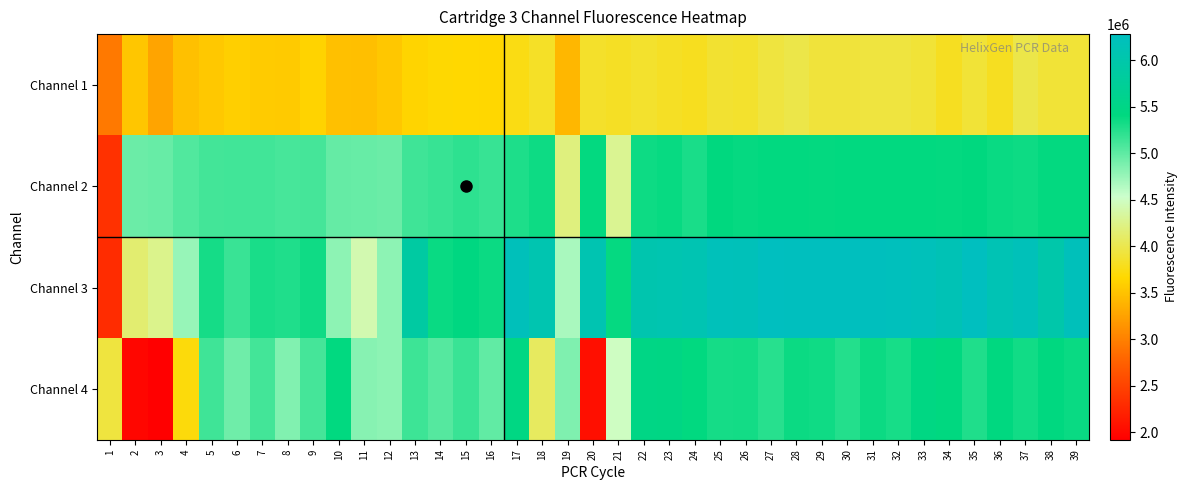

Reading left to right, list all the values displayed in this chart.

Channel 1: 1=2945977	2=3525768	3=3268614	4=3484631	5=3547125	6=3592355	7=3569401	8=3556684	9=3628516	10=3479671	11=3478917	12=3532642	13=3635963	14=3669970	15=3662639	16=3650657	17=3745709	18=3830156	19=3417281	20=3847524	21=3824001	22=3855304	23=3825173	24=3799917	25=3871297	26=3855589	27=3933883	28=3974023	29=3921387	30=3921231	31=3934162	32=3937236	33=3901140	34=3806604	35=3900504	36=3811430	37=3976983	38=3901314	39=3903189
Channel 2: 1=2349189	2=4948329	3=4962060	4=5056642	5=5117126	6=5127974	7=5131480	8=5101421	9=5110531	10=4970917	11=4963463	12=4953409	13=5133018	14=5172987	15=5209732	16=5172304	17=5283007	18=5353412	19=4207452	20=5393815	21=4295165	22=5349426	23=5379134	24=5295293	25=5406081	26=5383797	27=5397991	28=5399864	29=5393835	30=5400278	31=5404405	32=5403219	33=5404750	34=5390838	35=5408401	36=5367342	37=5353063	38=5390849	39=5394394
Channel 3: 1=2307496	2=4149867	3=4267846	4=4763002	5=5313009	6=5165794	7=5294649	8=5275801	9=5345393	10=4802699	11=4418264	12=4801394	13=5888744	14=5362500	15=5438908	16=5356849	17=6215635	18=6072592	19=4682554	20=6094559	21=5381118	22=6051979	23=6074369	24=6102718	25=6214348	26=6202392	27=6282824	28=6260308	29=6269348	30=6269752	31=6257062	32=6248521	33=6214387	34=6153546	35=6279425	36=6133363	37=6192922	38=5989144	39=6217505
Channel 4: 1=3938449	2=1986373	3=1919667	4=3713397	5=5132945	6=4927948	7=5120545	8=4858886	9=5107047	10=5401573	11=4827941	12=4801434	13=5149075	14=5045065	15=5165152	16=4995452	17=5458084	18=4068195	19=4864645	20=2061456	21=4494647	22=5484950	23=5481516	24=5399316	25=5317408	26=5320750	27=5241000	28=5358876	29=5344505	30=5253151	31=5359807	32=5305211	33=5462941	34=5421811	35=5270944	36=5430527	37=5332453	38=5418436	39=5362485